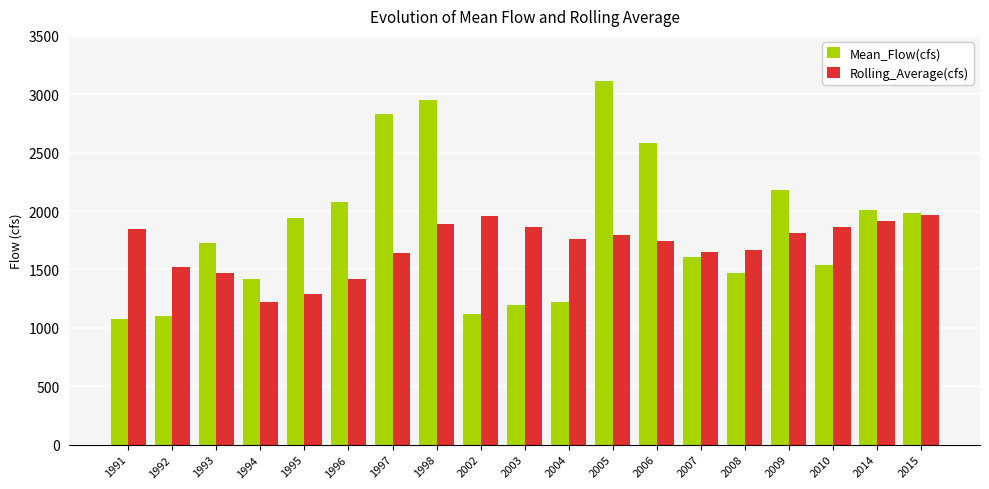

What is the total value across all series at 2009?

3989.8